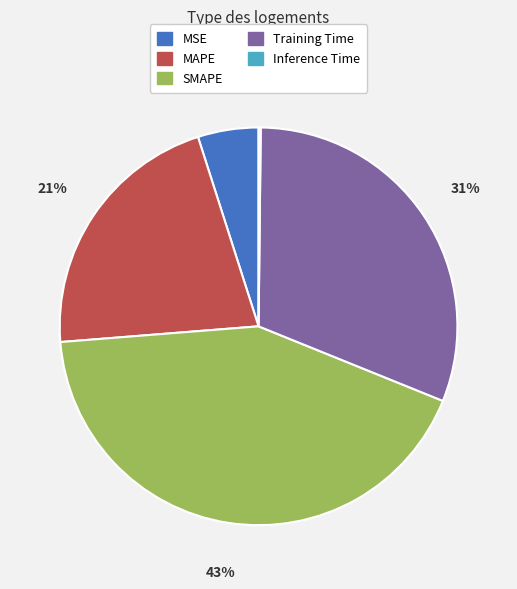

To the nearest percent, what portion does MSE represent?

5%